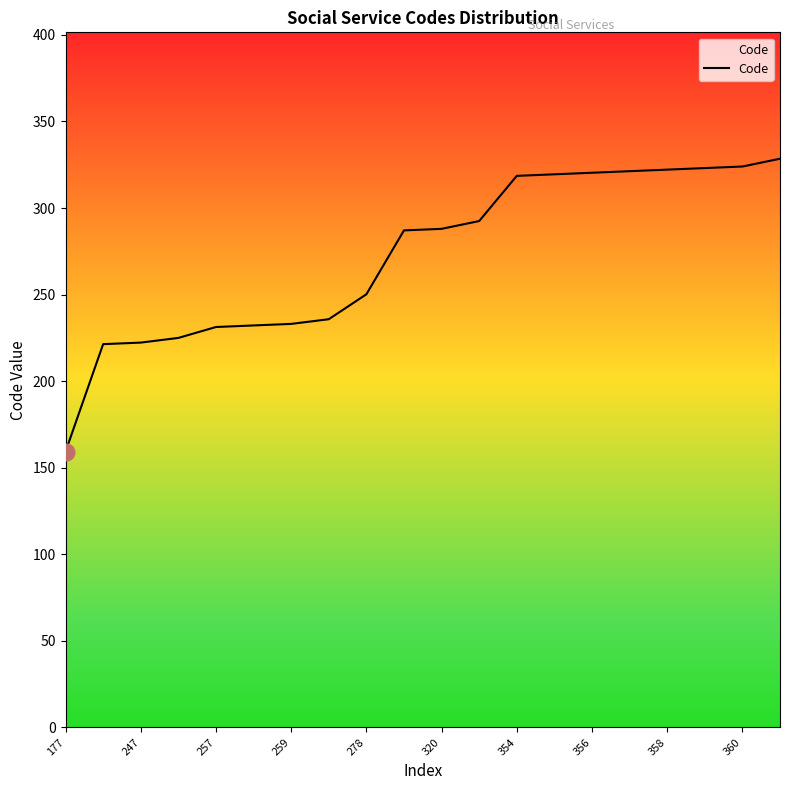

What is the minimum value shown in the chart?

159.3